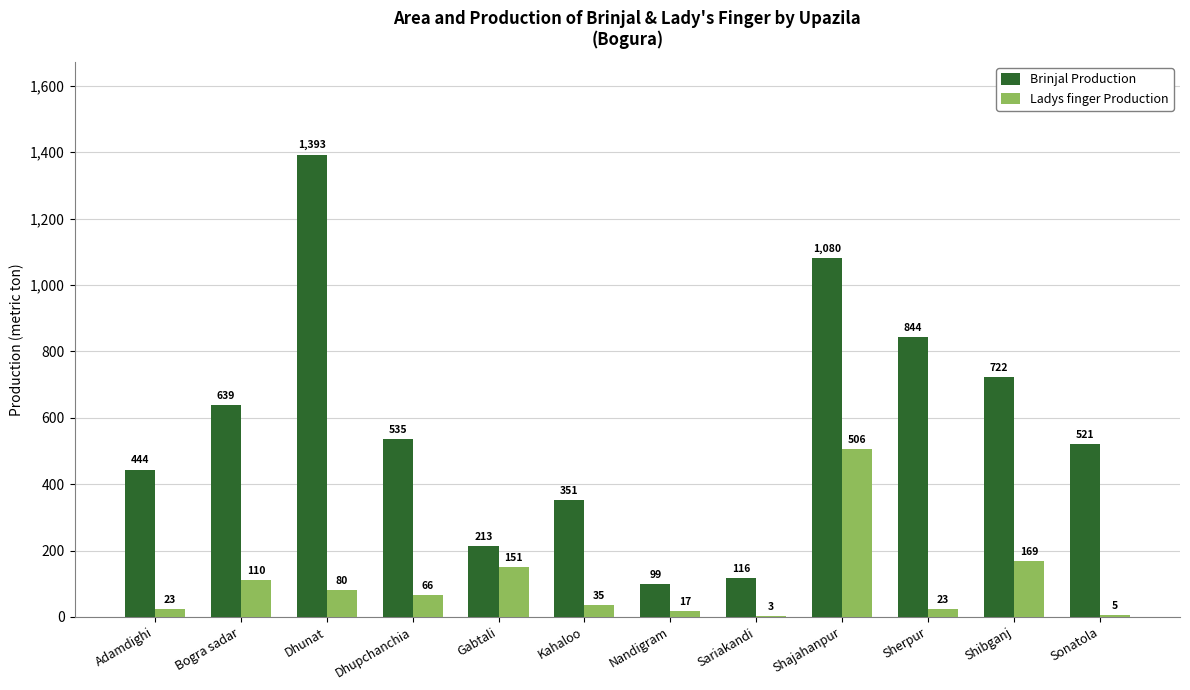

How many groups of bars are there?

12